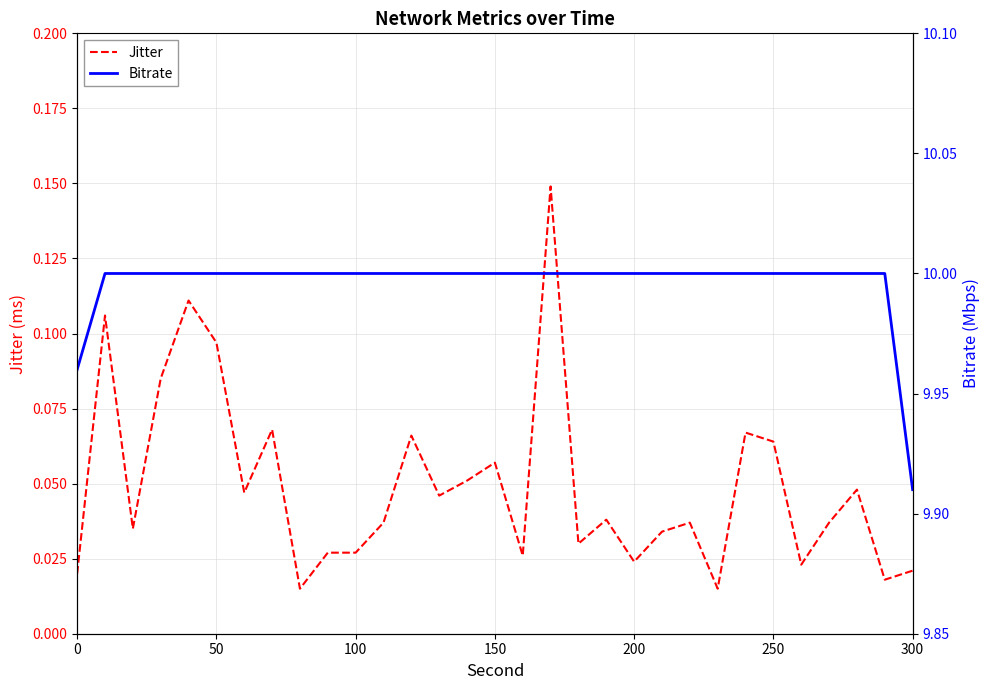

At 17, list the series in order from largest to smallest.

Bitrate, Jitter